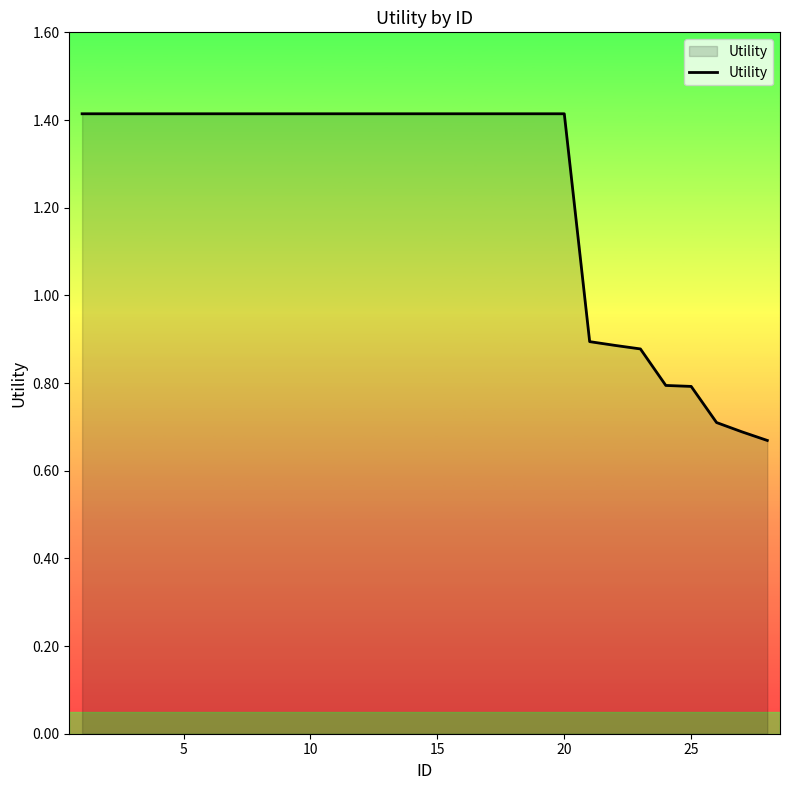

What is the maximum value shown in the chart?

1.4